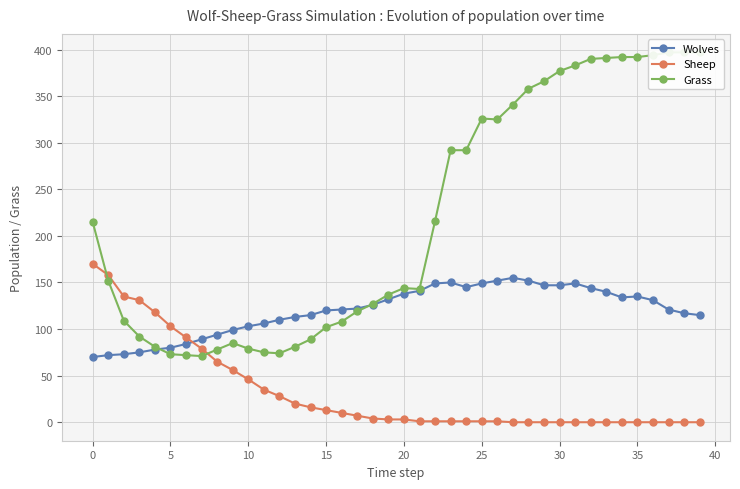

Which series has the largest total across all categories?

Grass